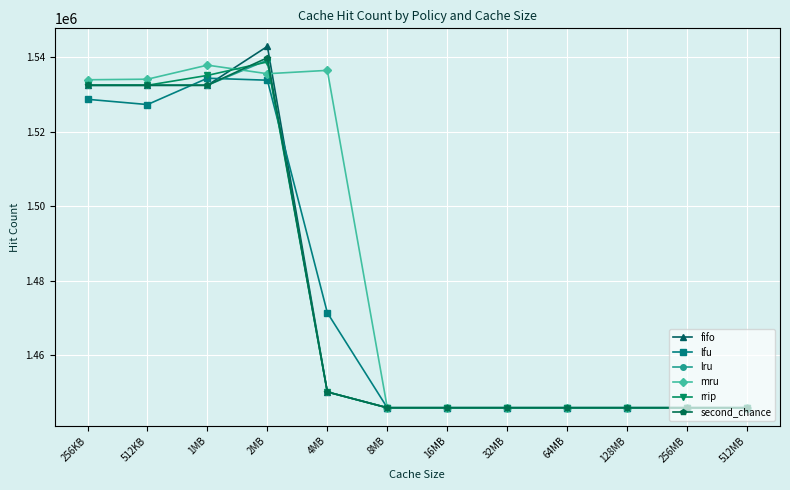

Is this an area chart (filled region under the line)?

No